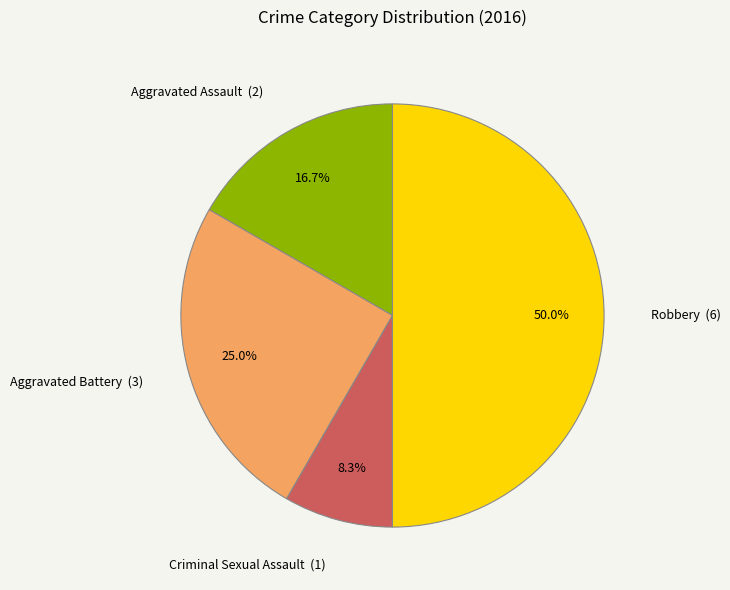

Which category has the biggest portion of the pie?

Robbery